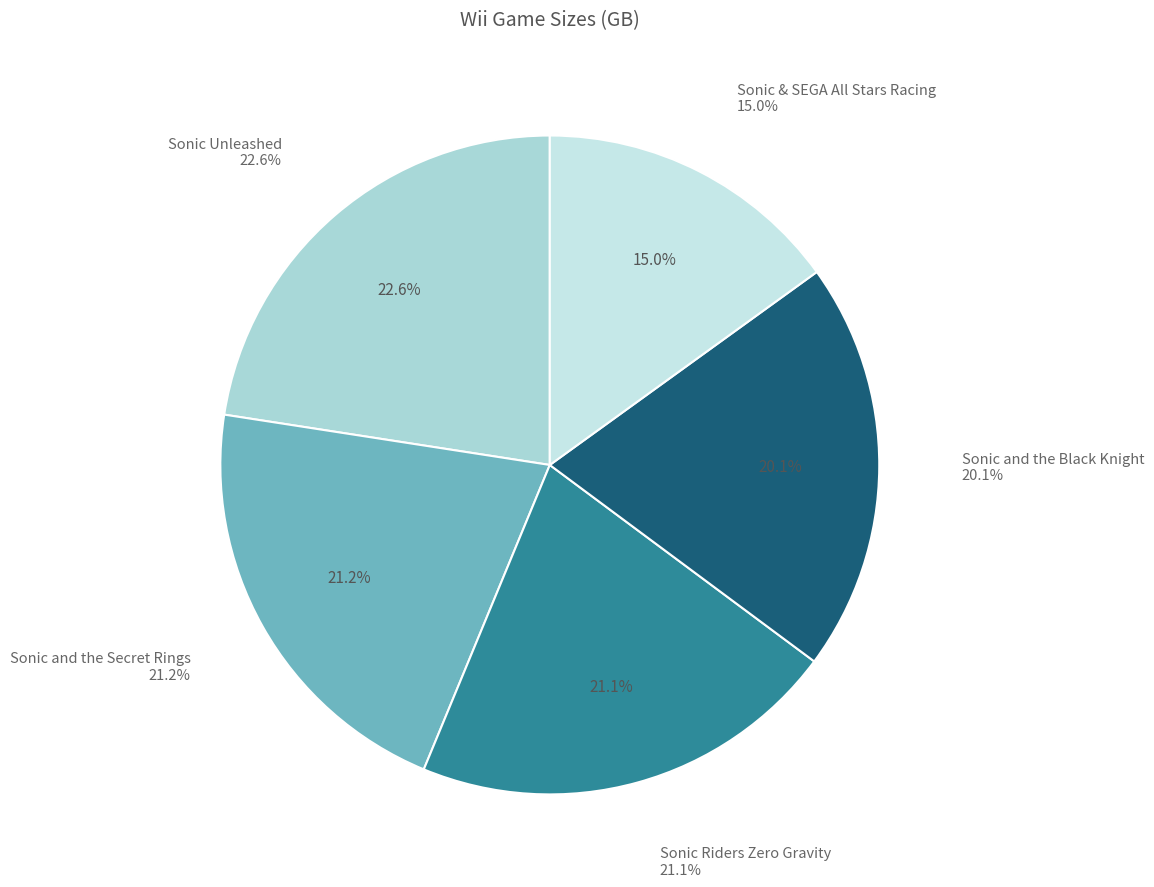

To the nearest percent, what is the combined percentage of Sonic Riders Zero Gravity and Sonic and the Black Knight?

41%